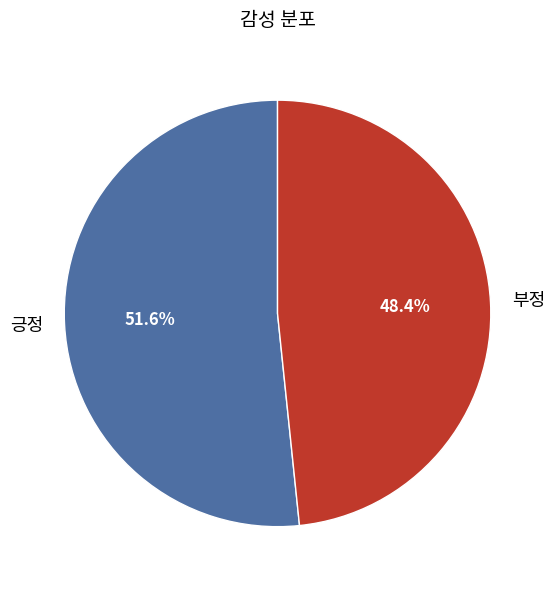

Is there any slice that represents more than half of the pie?

Yes